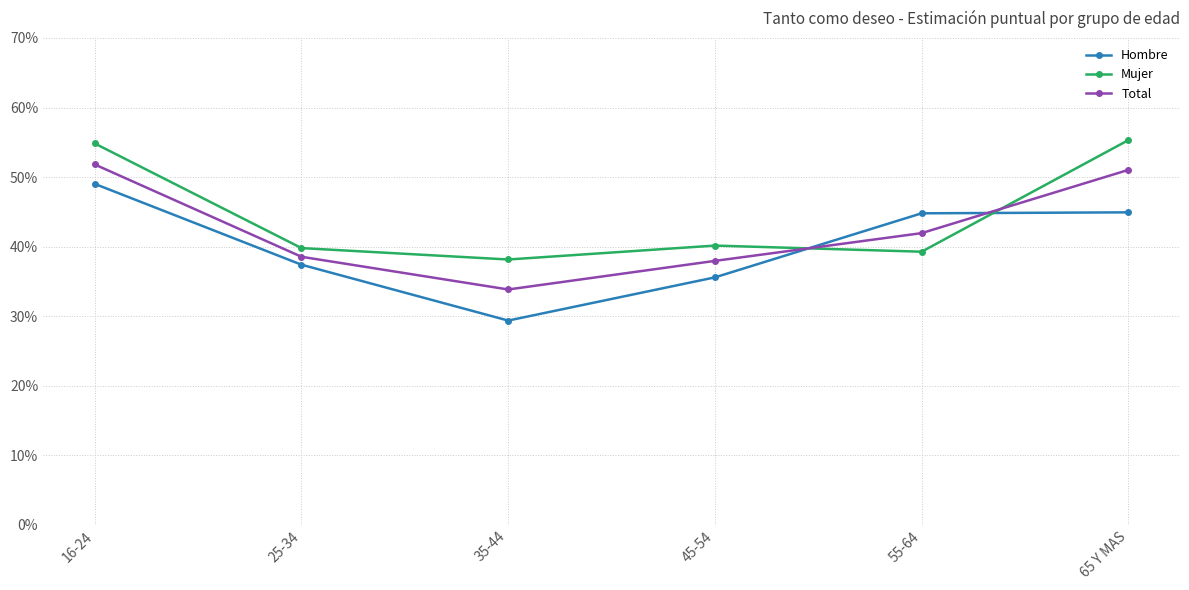

The value of Hombre at 65 Y MAS is 44.9. True or false?

True